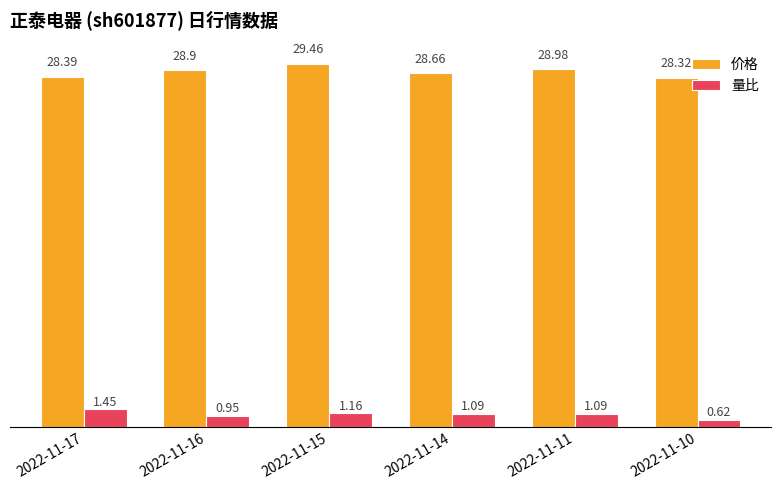

Is it true that 价格 equals 48.0 at 2022-11-15?

False